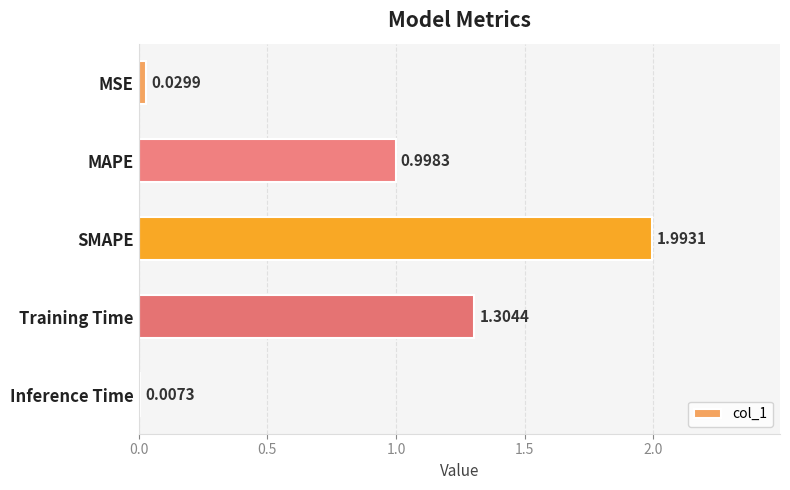

What is the maximum value shown in the chart?

2.0